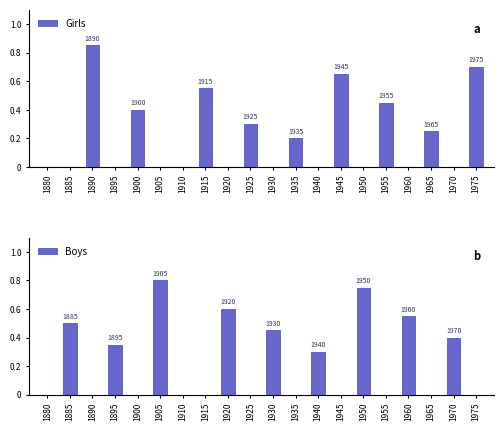

At how many categories does at least one series exceed 0?

18